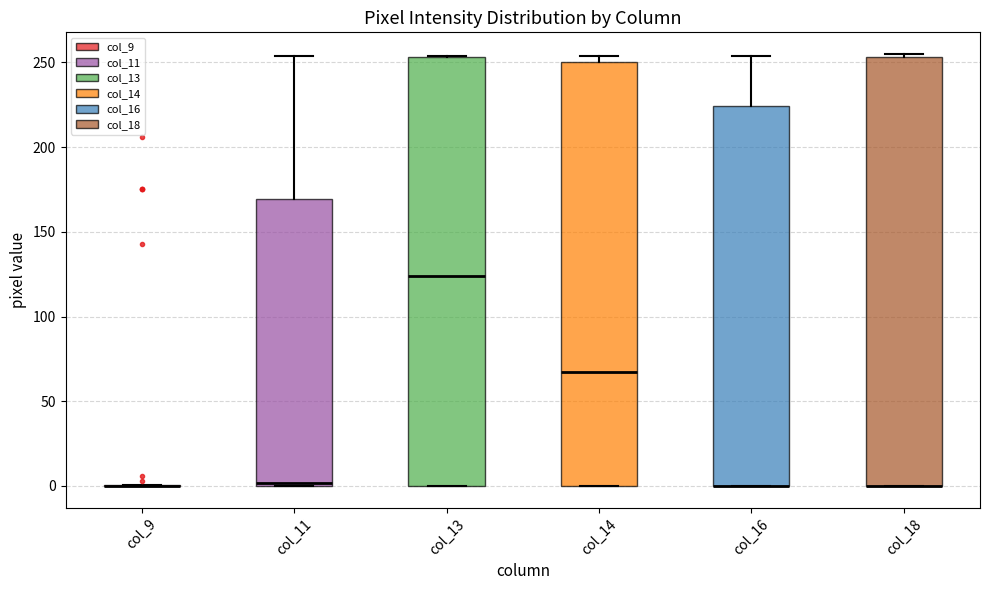

Reading left to right, read every box against the y-axis: the position of its median line, the range the box covers, and the ends of its whiskers. The values are not printed on the chart, so give them approximately, as read against the axis.

col_9: box collapsed to a line at 0, whiskers 0 to 0
col_11: median 0 (just above the box's lower edge), box 0 to 170, whiskers 0 to 255
col_13: median 125, box 0 to 255, whiskers 0 to 255
col_14: median 70, box 0 to 250, whiskers 0 to 255
col_16: median 0 (drawn on the box's lower edge), box 0 to 225, whiskers 0 to 255
col_18: median 0 (drawn on the box's lower edge), box 0 to 255, whiskers 0 to 255 (just above the box's upper edge)